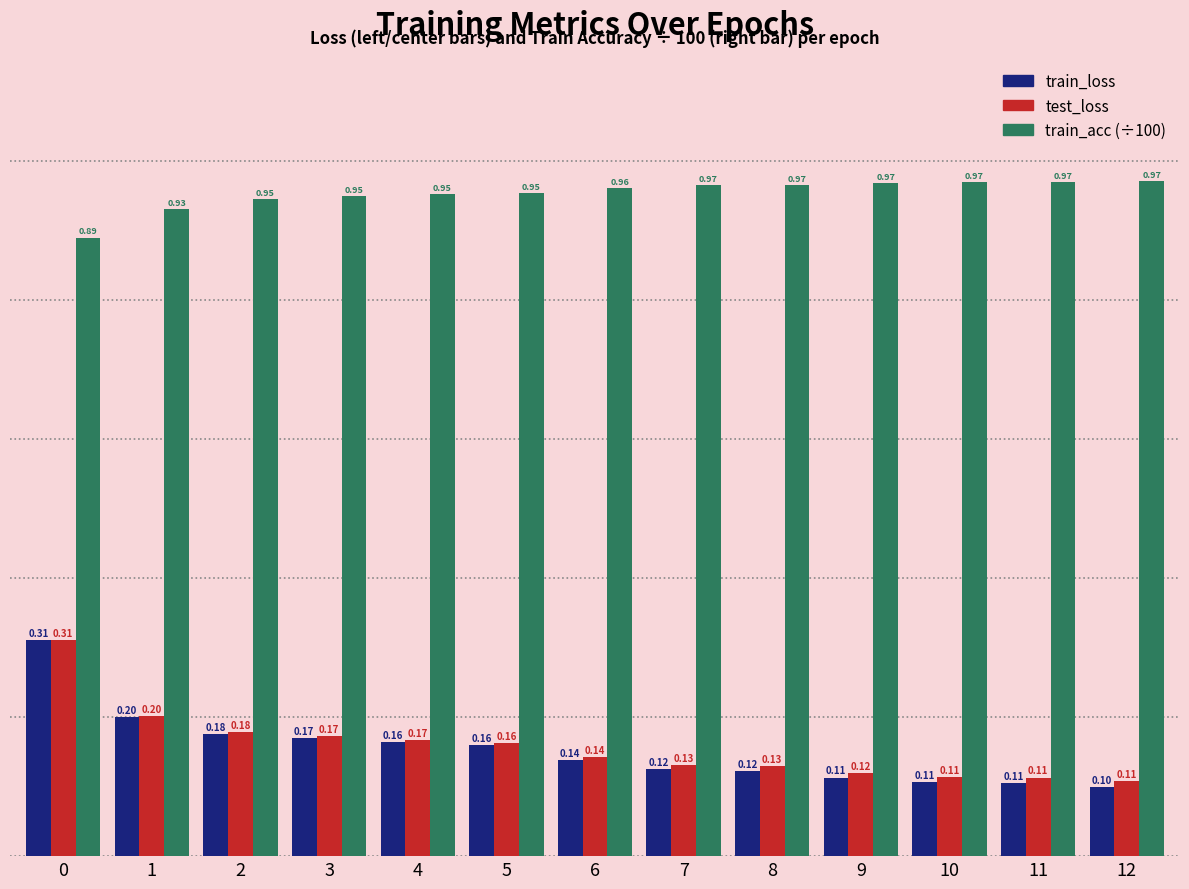

Which label corresponds to the largest value in the chart?

12